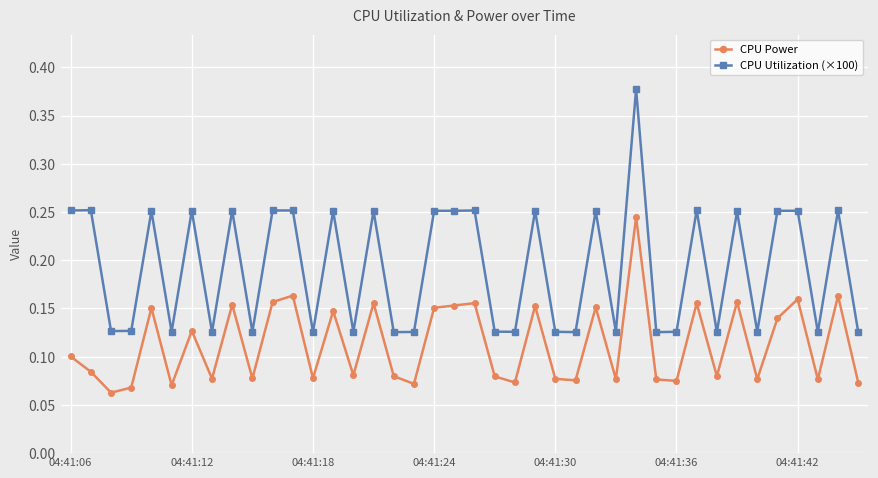

At how many categories does at least one series exceed 0?

40